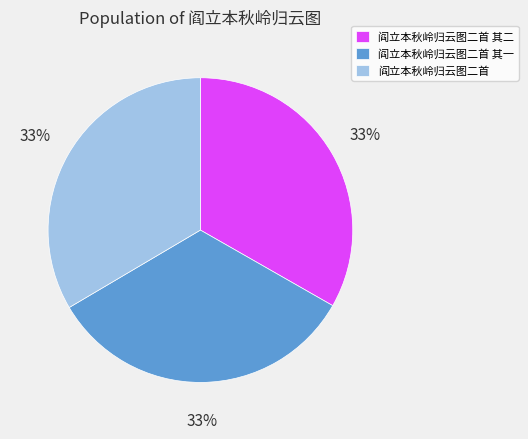

True or false: 阎立本秋岭归云图二首 其二 accounts for 33% of the total.

True